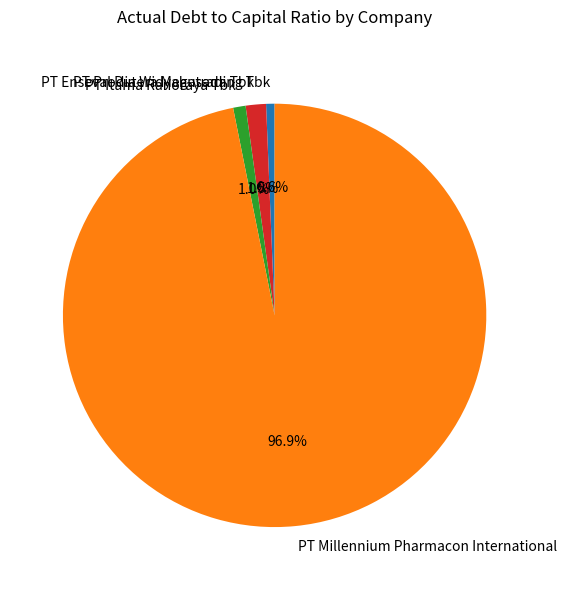

Combined, do PT Enseval Putera Megatrading Tbk and PT Prodia Widyahusada Tbk account for over 50%?

No